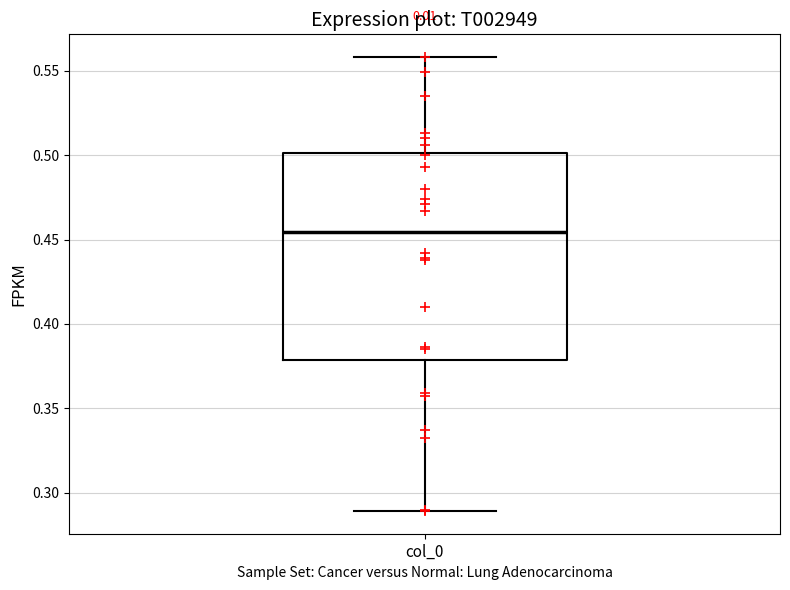

Where does the lower whisker of the box for col_0 end on the y-axis? The values are not printed on the chart, so give them approximately, as read against the axis.

0.290